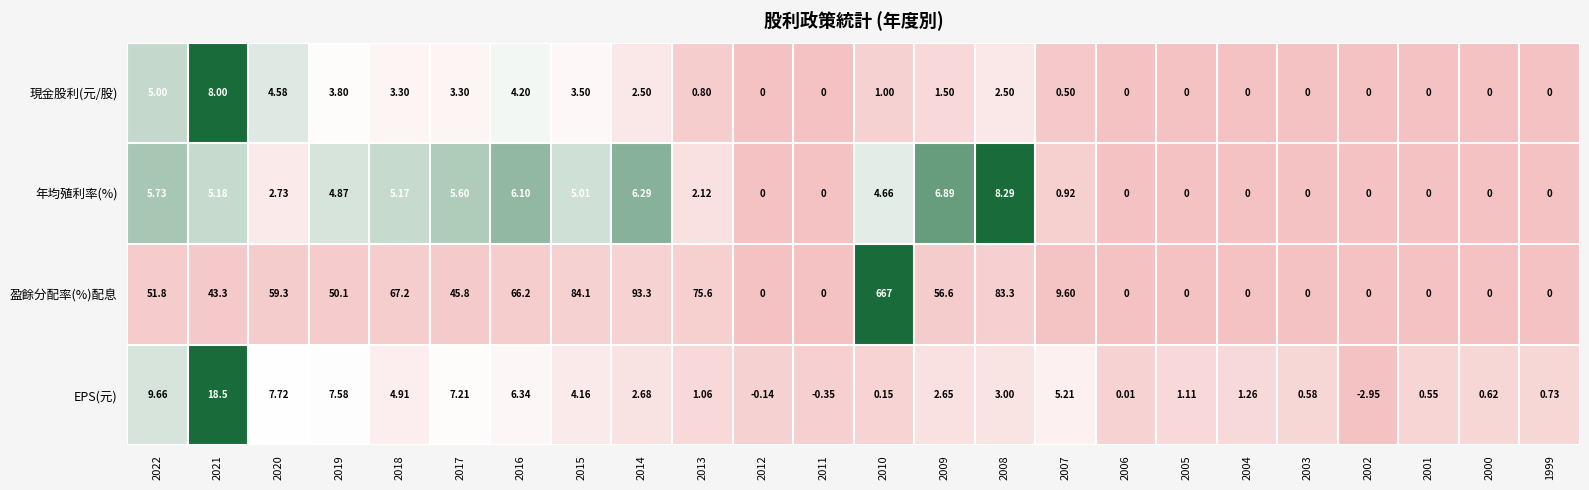

Is the value of 年均殖利率(%) at 2006 greater than the value of EPS(元) at 2021?

No